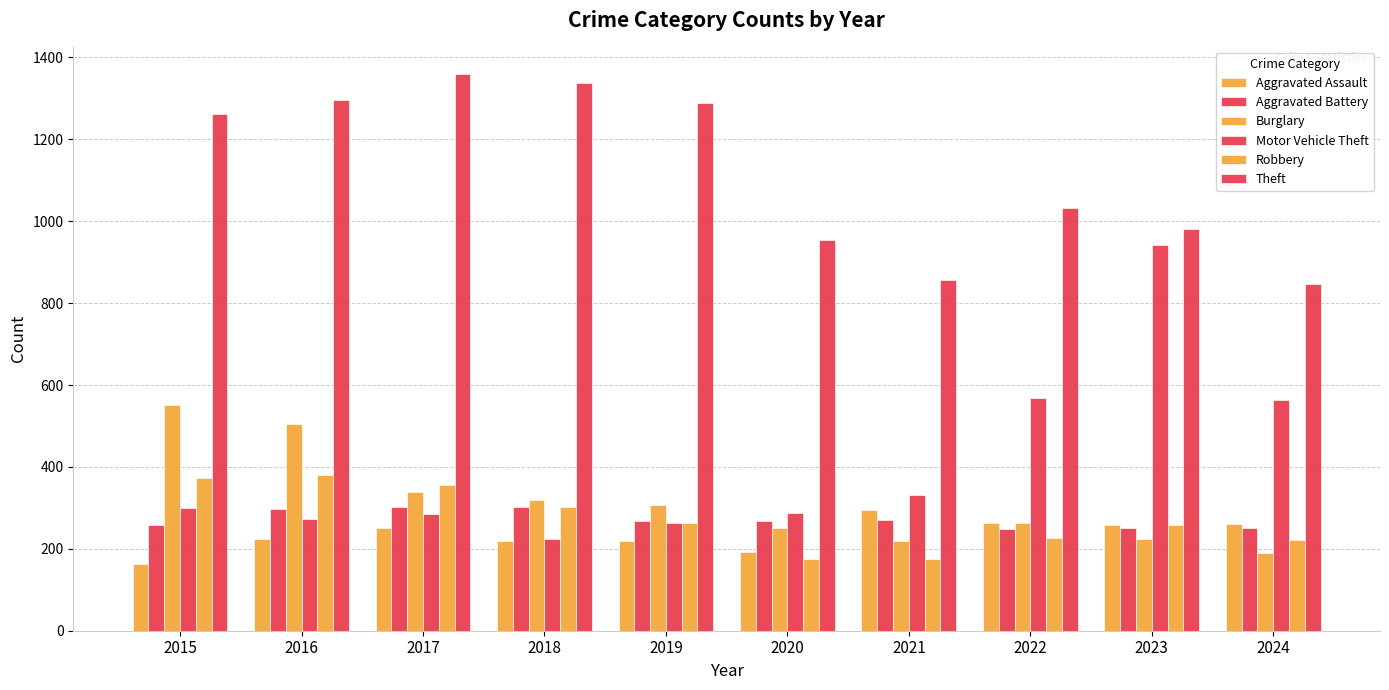

How many data points does each series have?

10